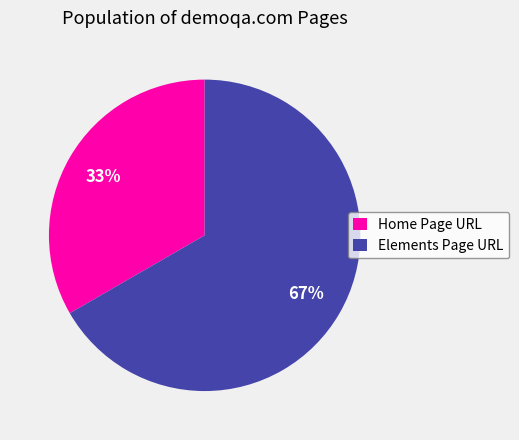

How many segments does this pie chart have?

2